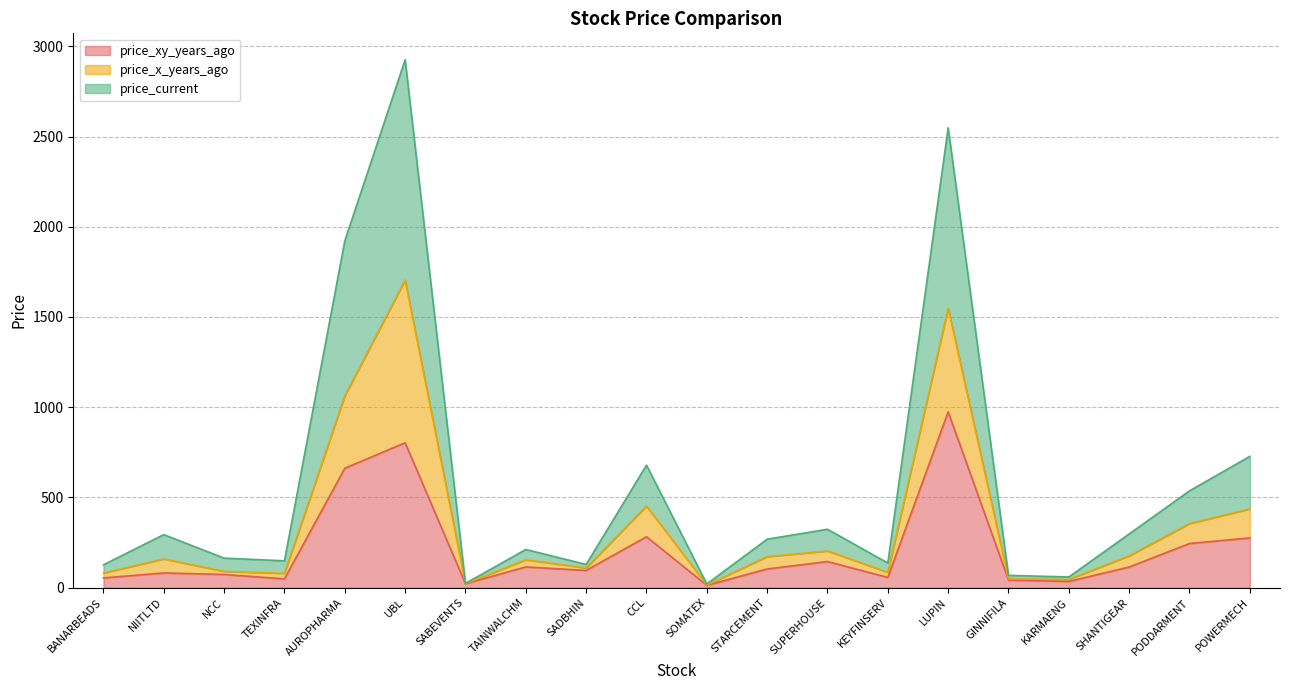

What position from the left is SABEVENTS?

7